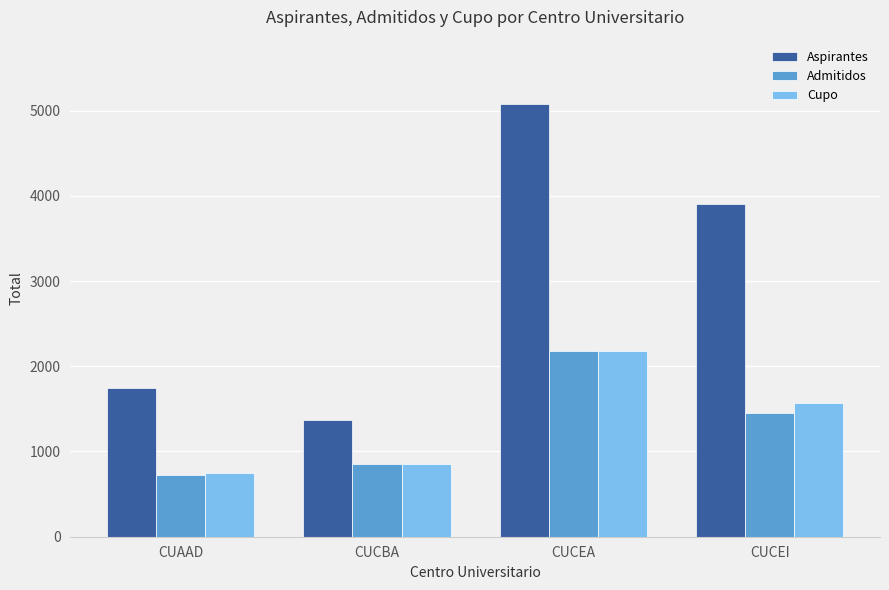

At how many categories does at least one series exceed 2813?

2